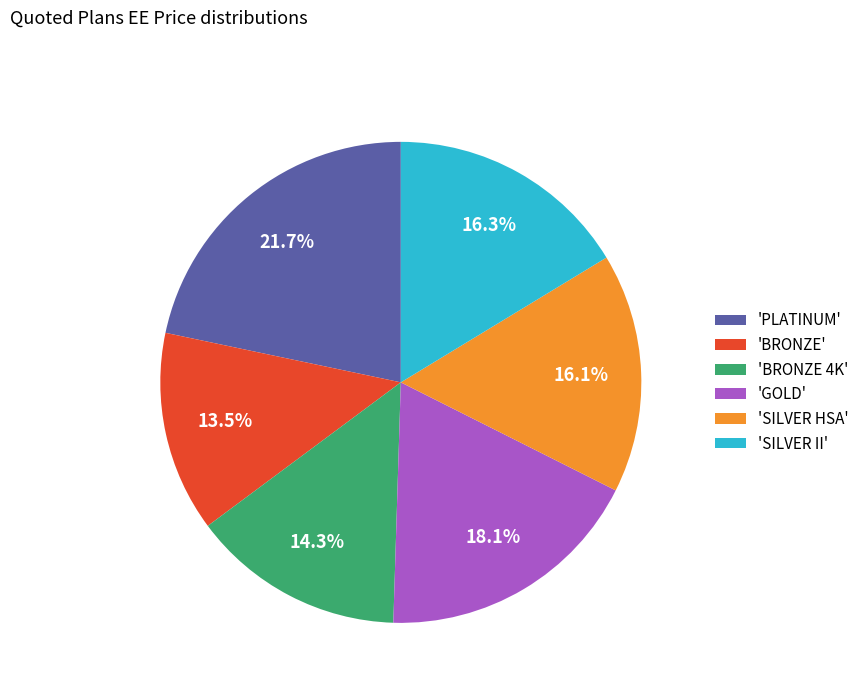

Approximately how many times larger is the value at 'SILVER II' compared to 'BRONZE'?

1.2